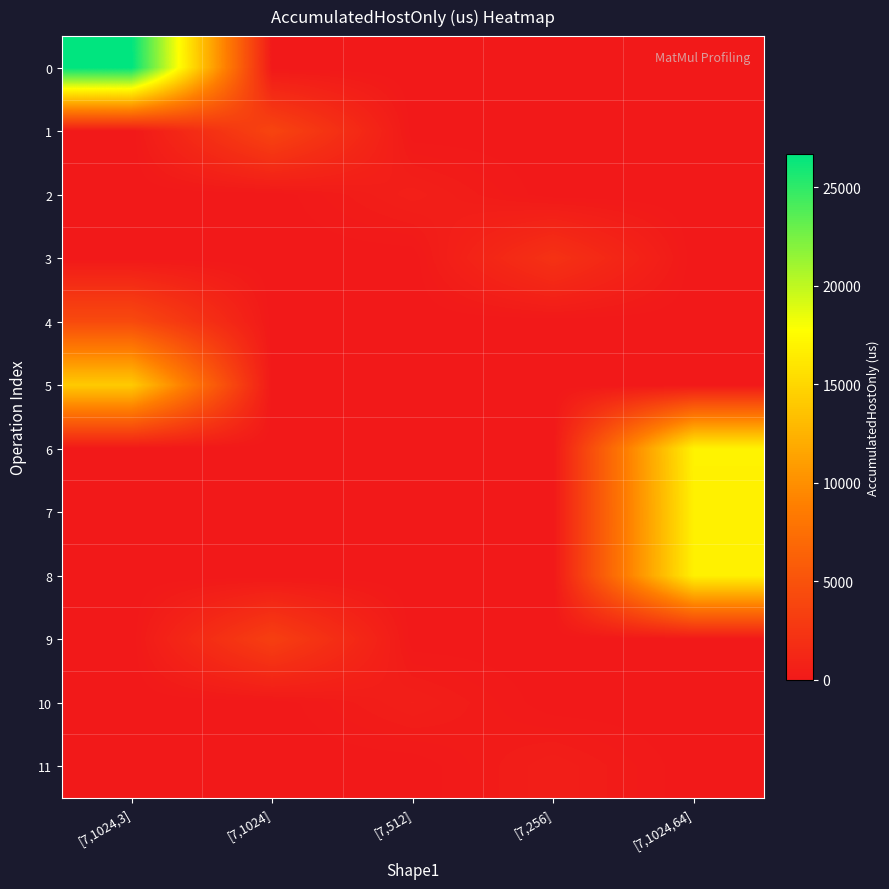

How many categories are shown in the chart?

5